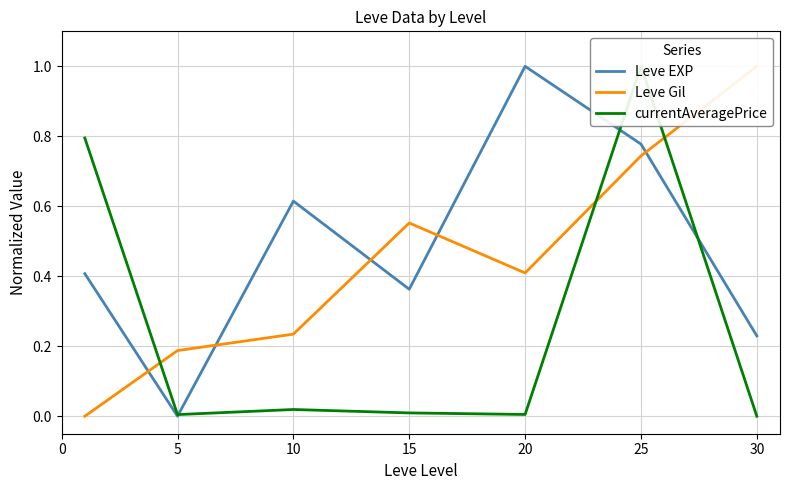

How many lines are shown in the chart?

3